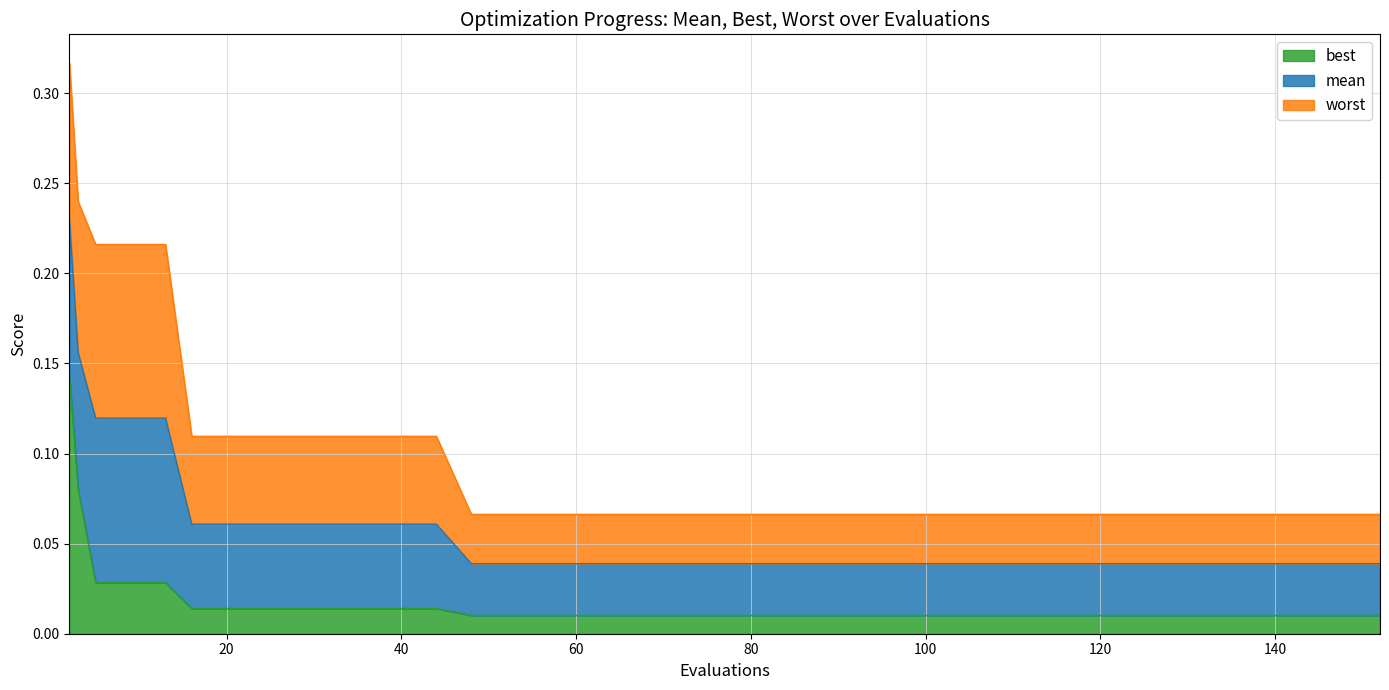

What is the total value across all series at 68?

0.1